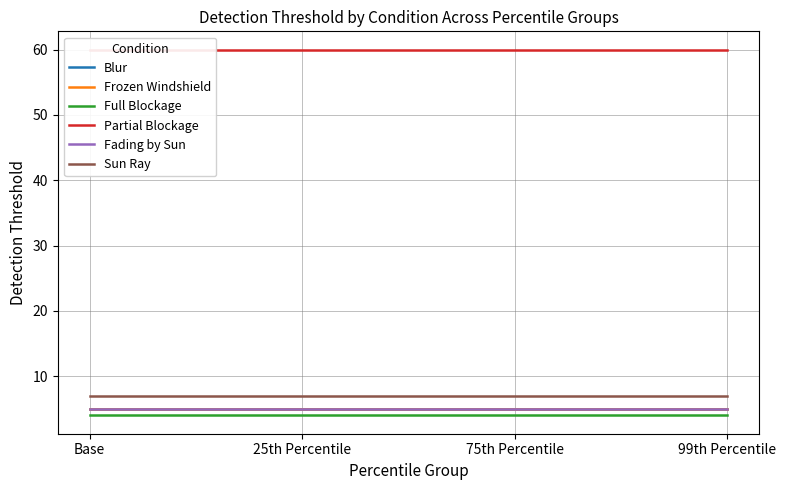

Between Base and 75th Percentile, which series saw the biggest shift?

Blur